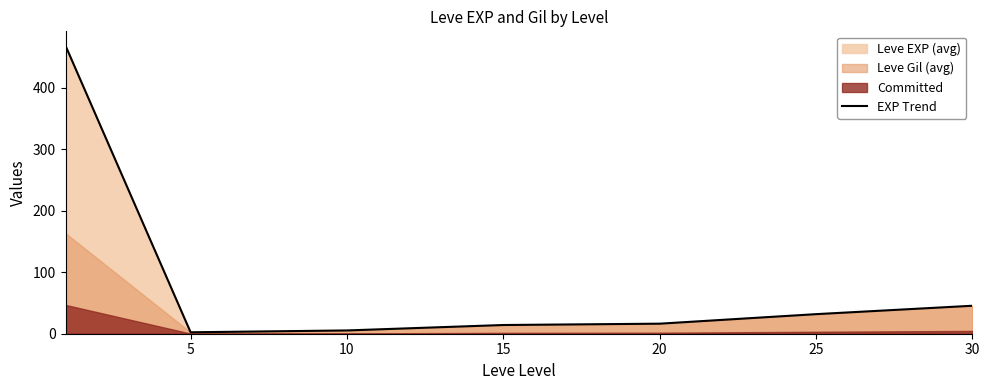

How many lines are shown in the chart?

1